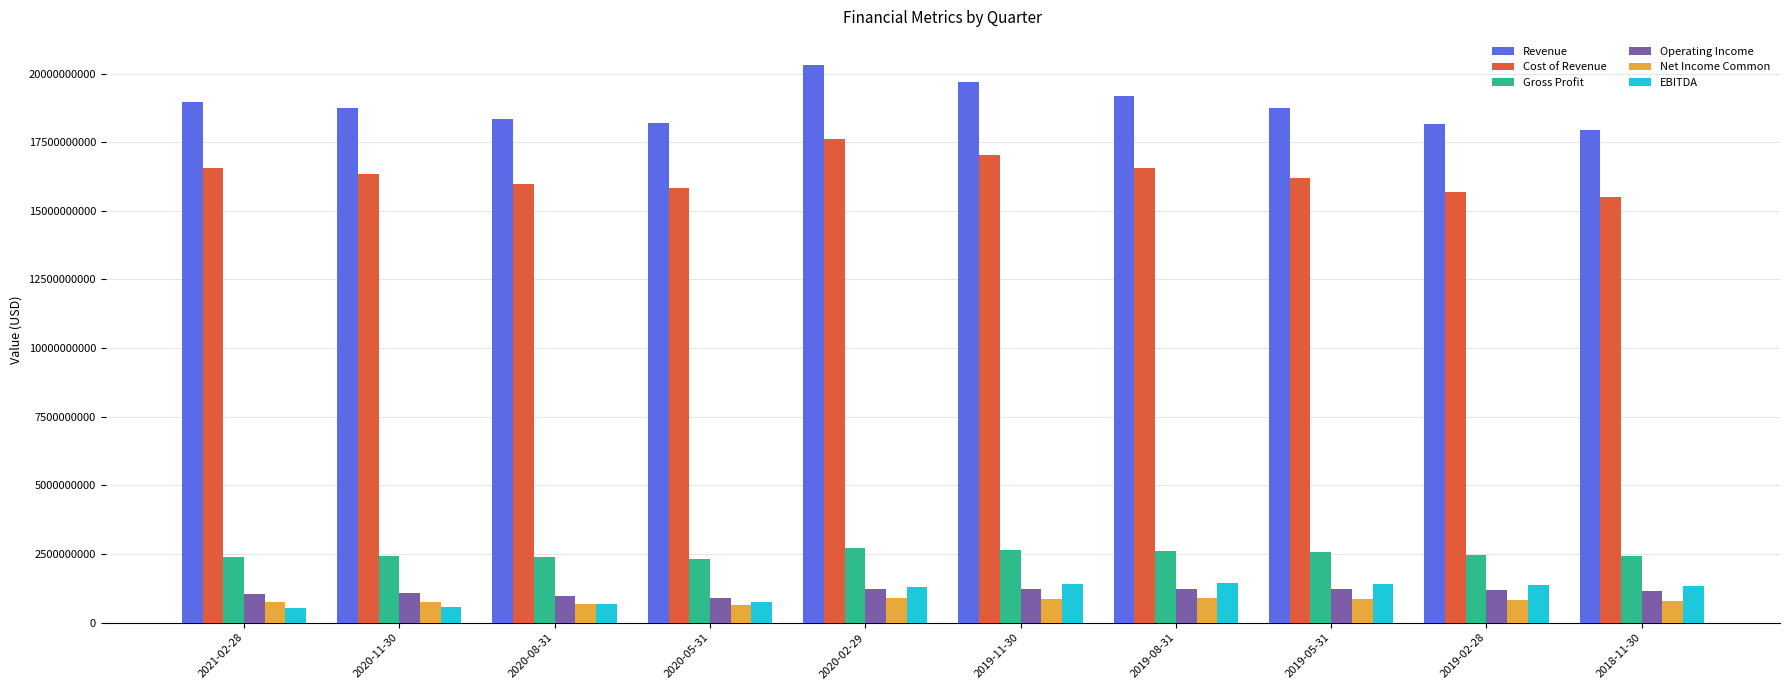

What is the maximum value for EBITDA?

1434396700